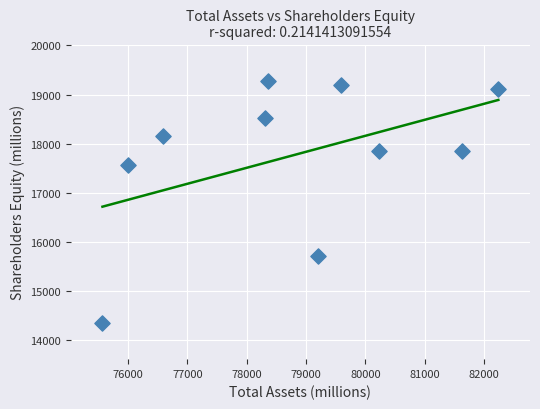

What is the average X value?

78774